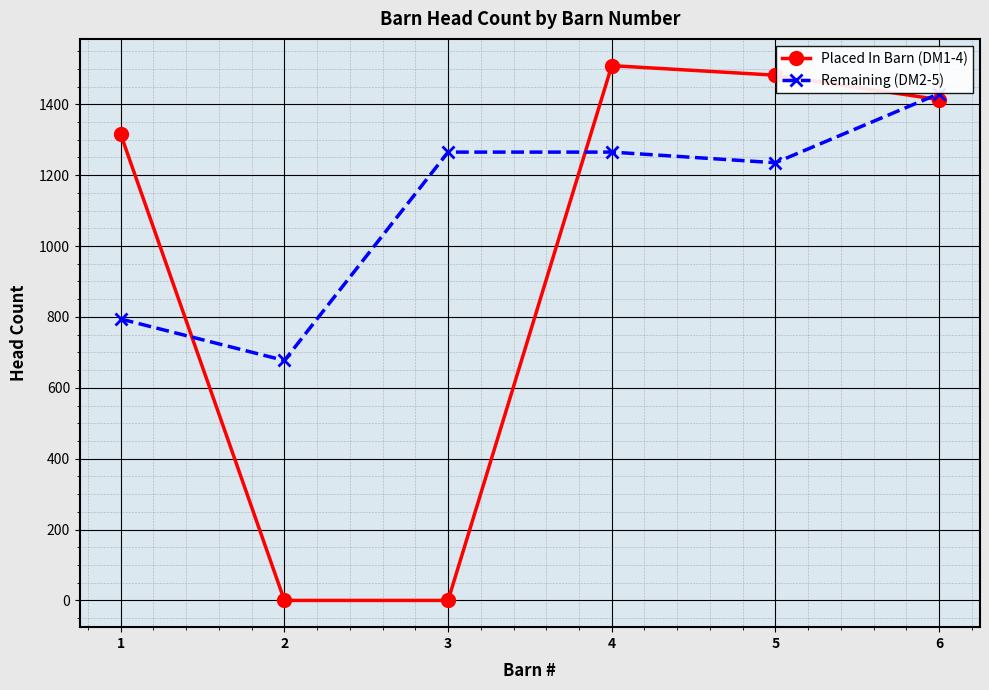

What is the difference between the second highest and minimum values in the Placed In Barn (DM1-4) series?

1482